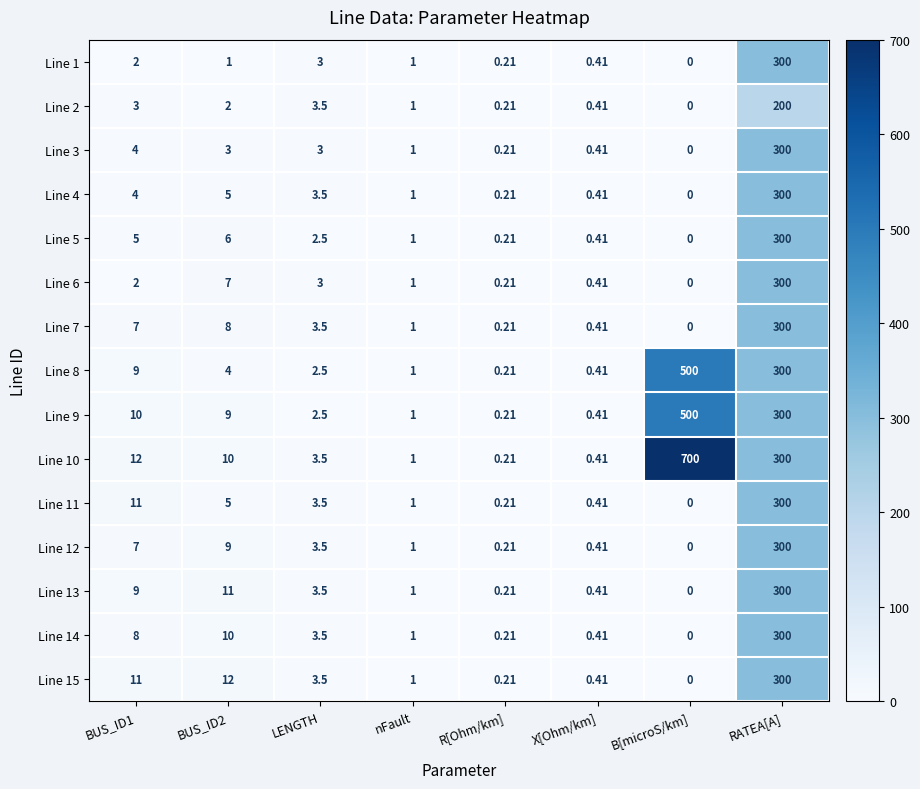

Where is Line 10 nearest to the value 350?

RATEA[A]